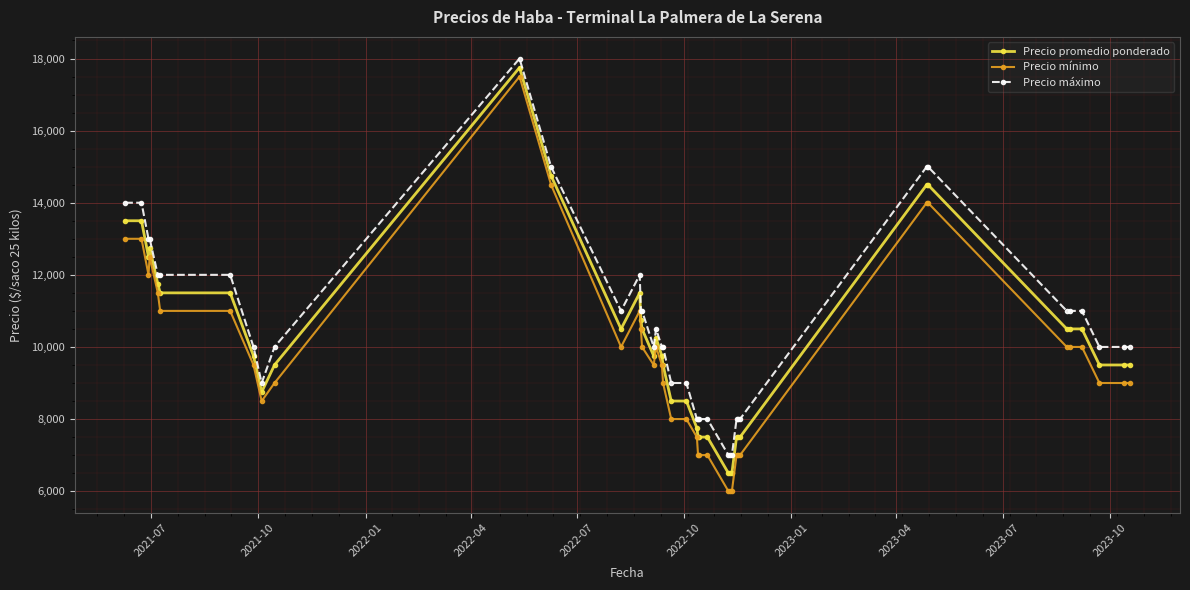

True or false: Precio promedio ponderado and Precio mínimo cross at least once.

False